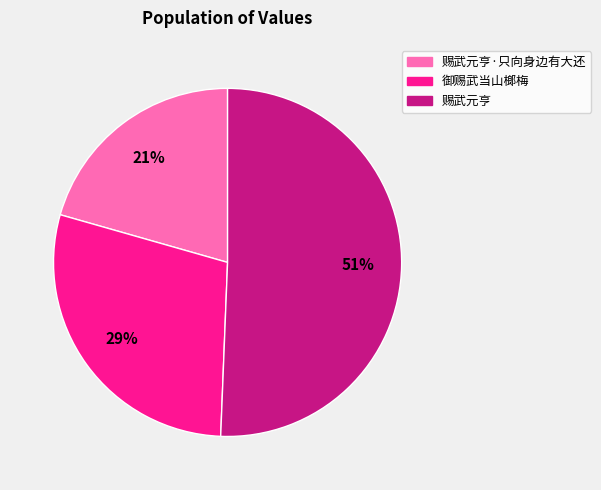

Does any single category account for the majority?

Yes